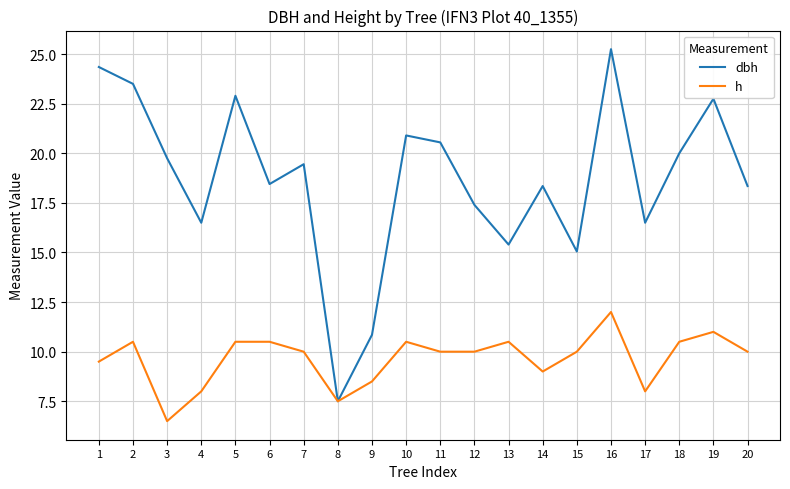

What is the minimum value shown in the chart?

6.5